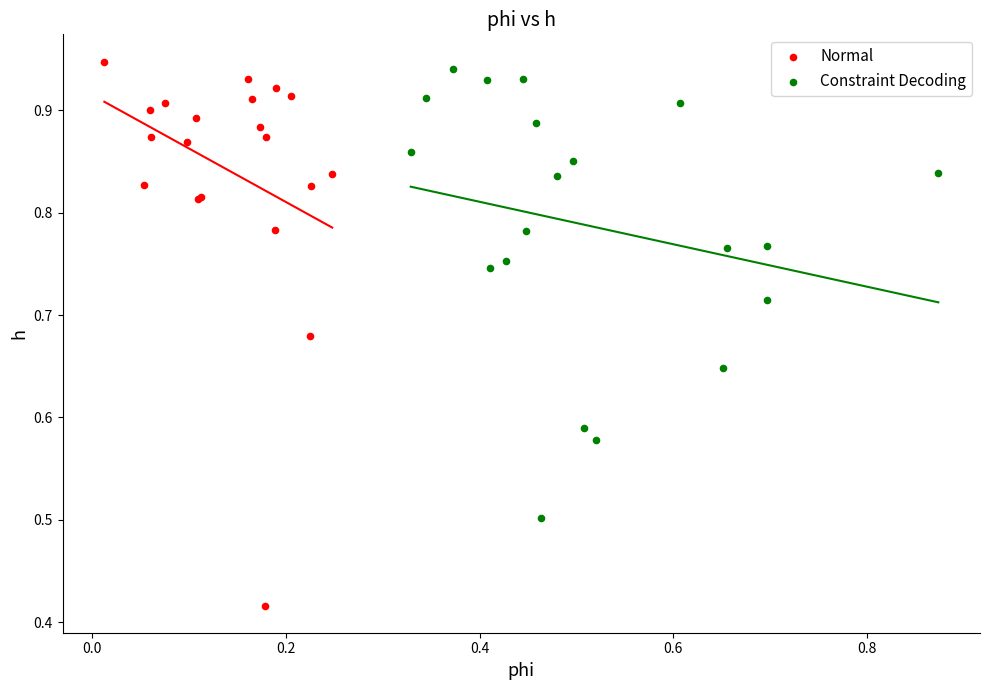

Which series contains the lowest Y value?

Normal